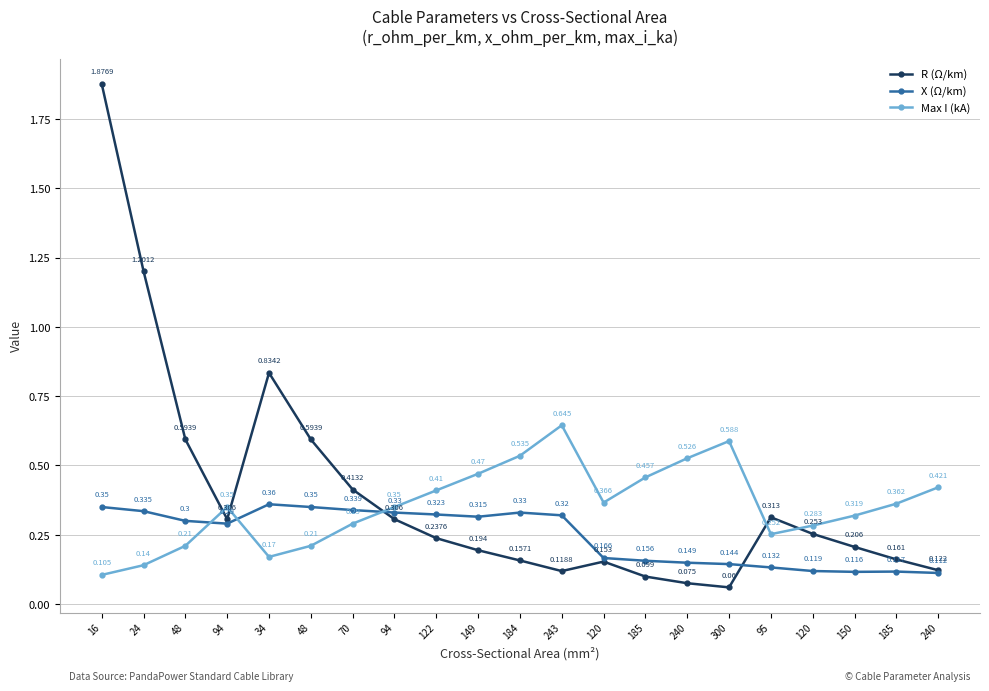

How many series are shown in this chart?

3